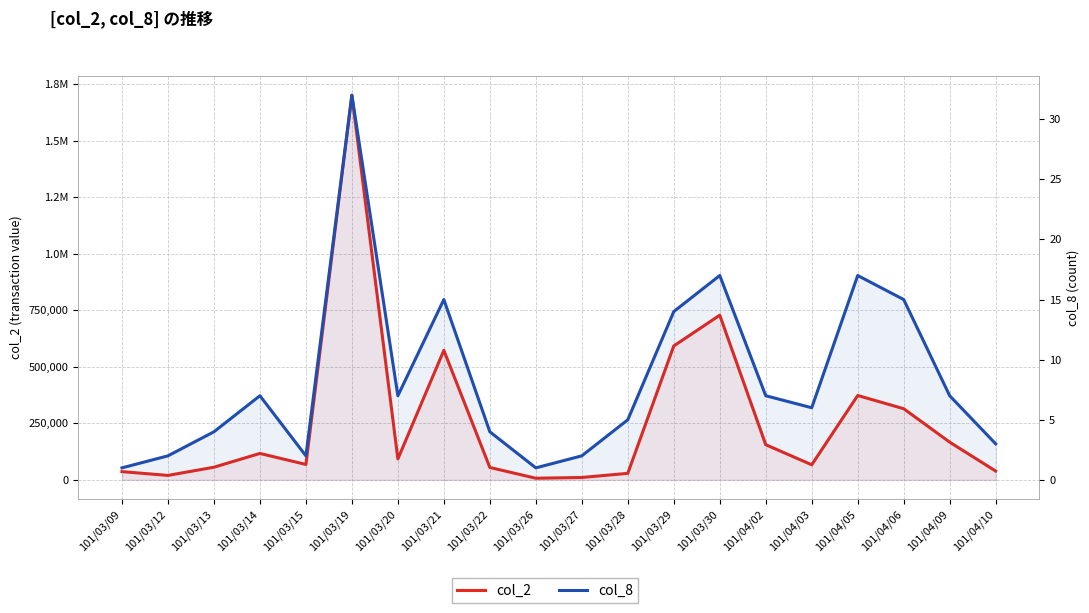

True or false: col_2 and col_8 cross at least once.

False